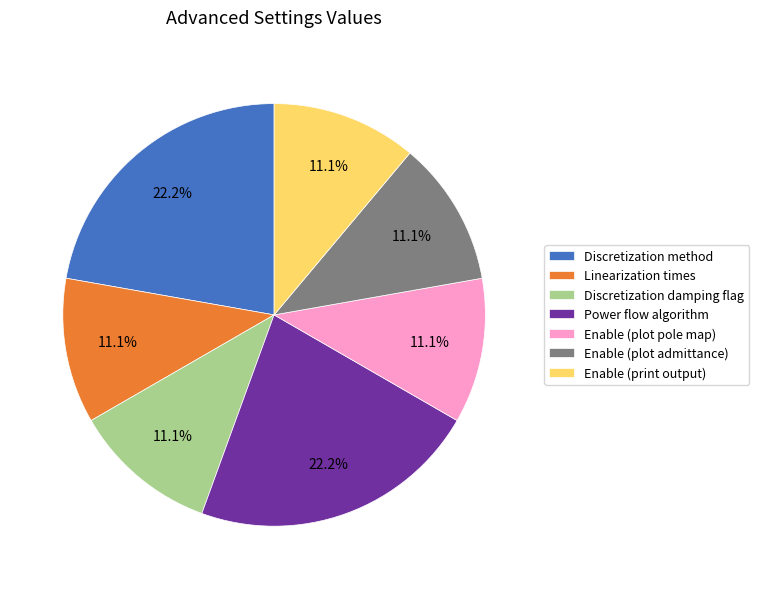

How much of the chart is everything except Power flow algorithm?

77.8%